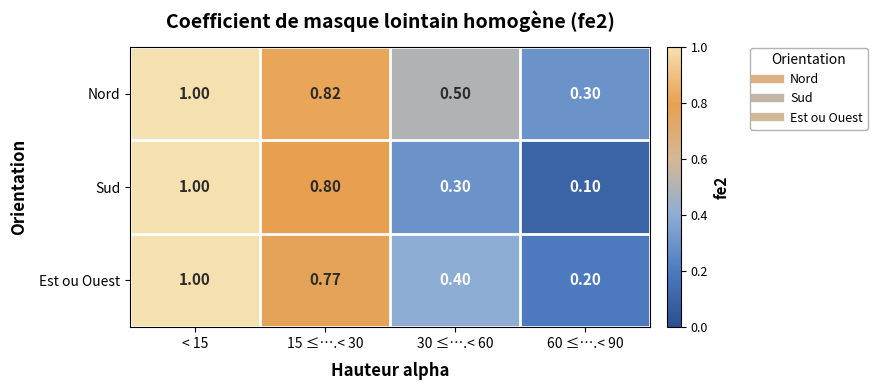

Which series has the widest spread of values?

Sud